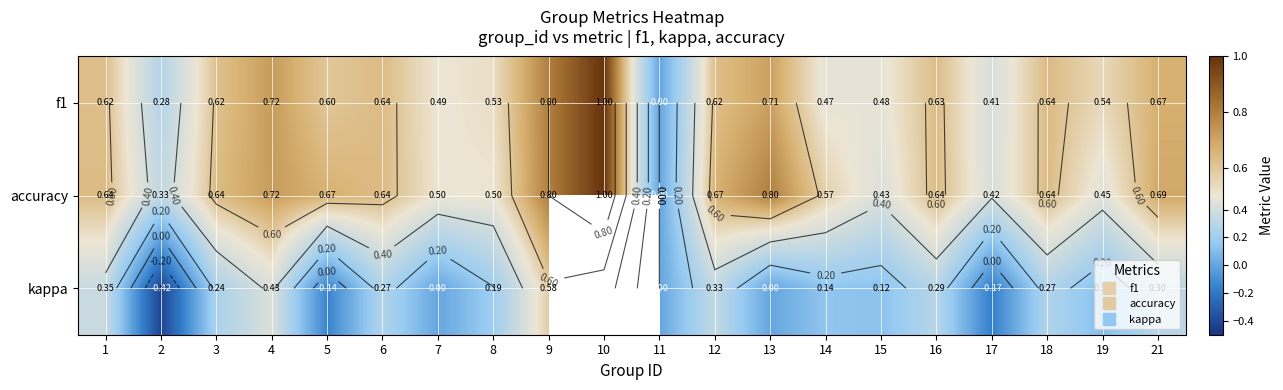

Count the number of data series in this chart.

3